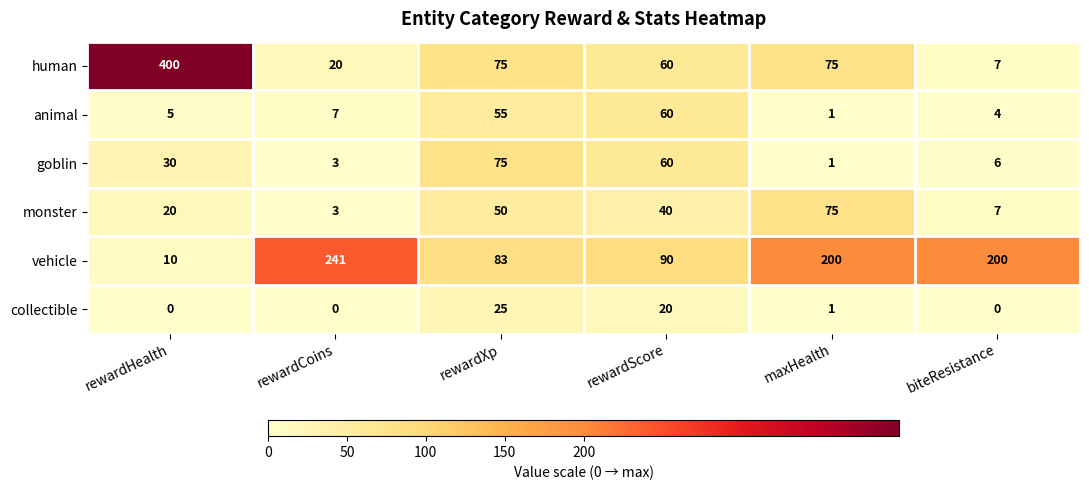

What is the average value of the vehicle series?

137